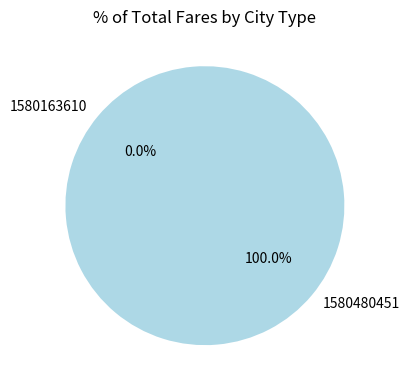

Rank the categories by value from lowest to highest.

1580163610, 1580480451